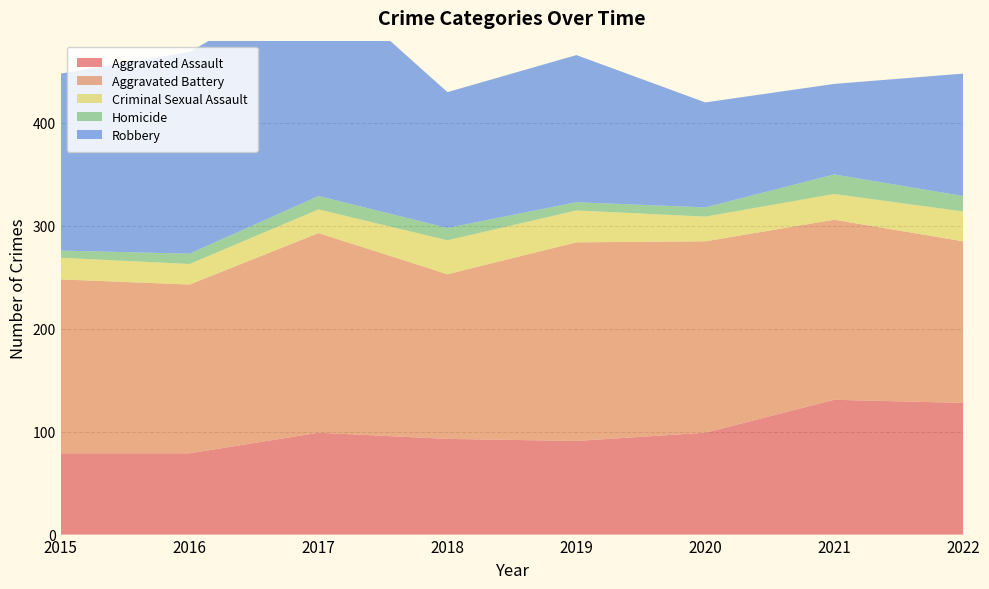

Reading left to right, list all the values displayed in this chart.

Aggravated Assault: 2015=79	2016=79	2017=99	2018=93	2019=91	2020=99	2021=131	2022=128
Aggravated Battery: 2015=169	2016=164	2017=194	2018=160	2019=193	2020=186	2021=175	2022=157
Criminal Sexual Assault: 2015=21	2016=20	2017=23	2018=33	2019=31	2020=24	2021=25	2022=29
Homicide: 2015=7	2016=10	2017=13	2018=12	2019=8	2020=9	2021=19	2022=15
Robbery: 2015=172	2016=196	2017=213	2018=132	2019=143	2020=102	2021=88	2022=119